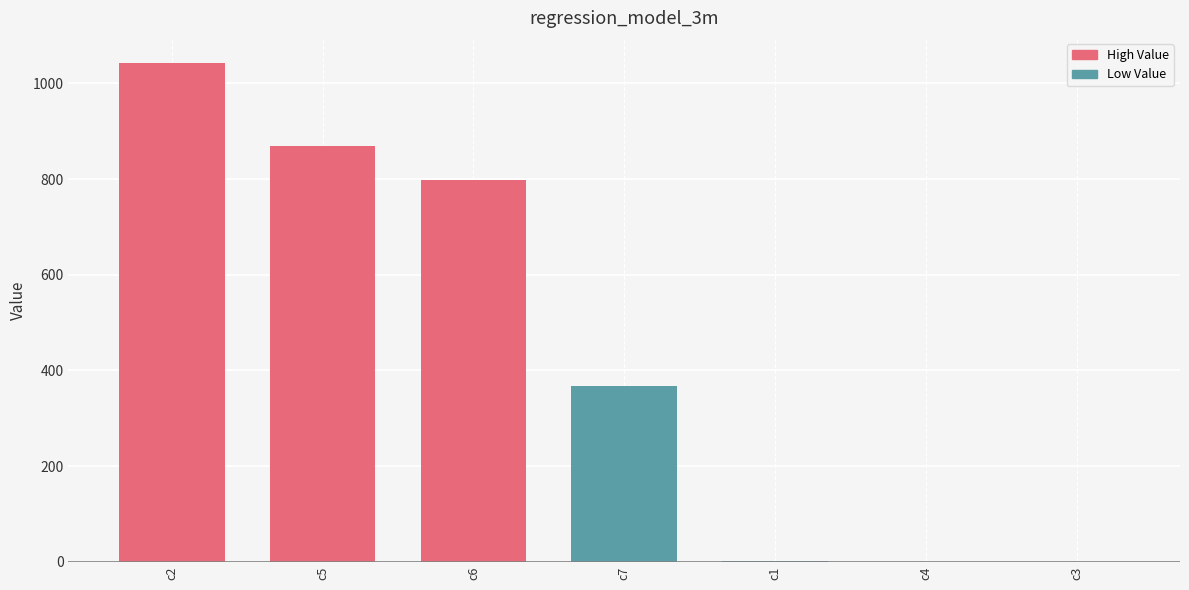

Count the number of categories in the chart.

7